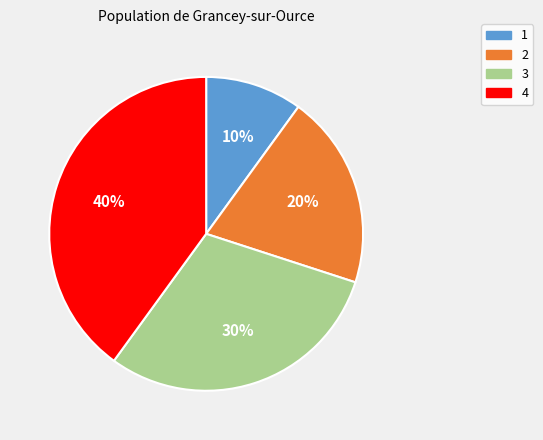

To the nearest percent, what is the combined percentage of 2 and 3?

50%